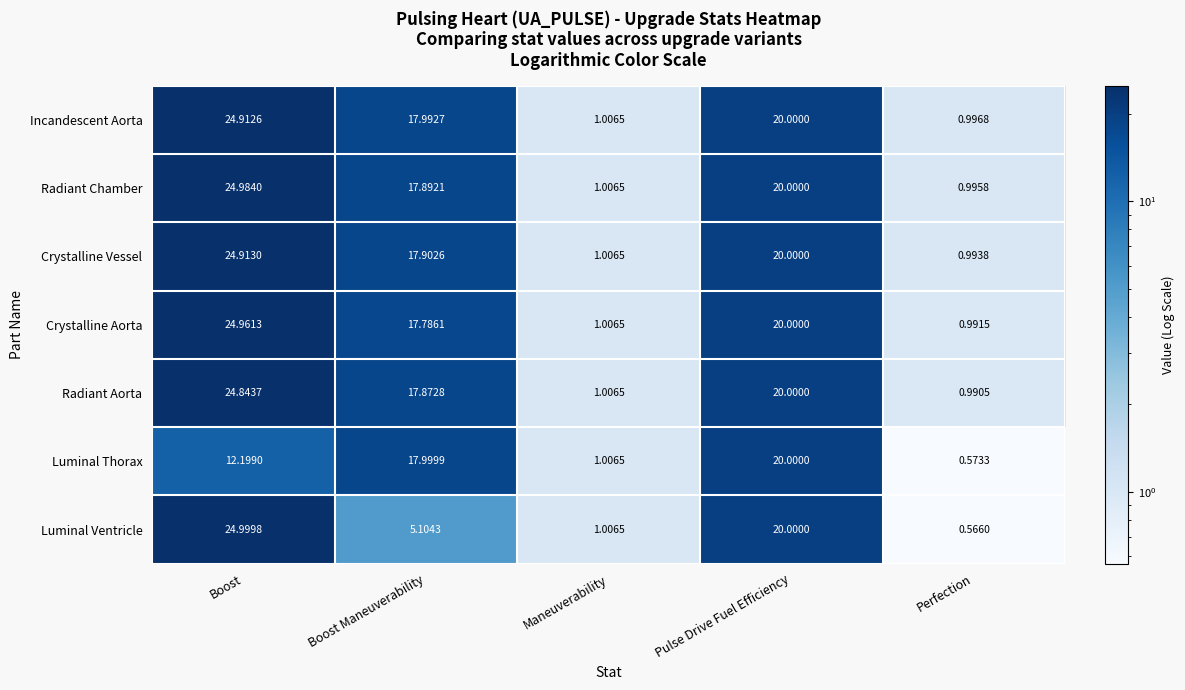

Rank the categories by Crystalline Aorta value from highest to lowest.

Boost, Pulse Drive Fuel Efficiency, Boost Maneuverability, Maneuverability, Perfection